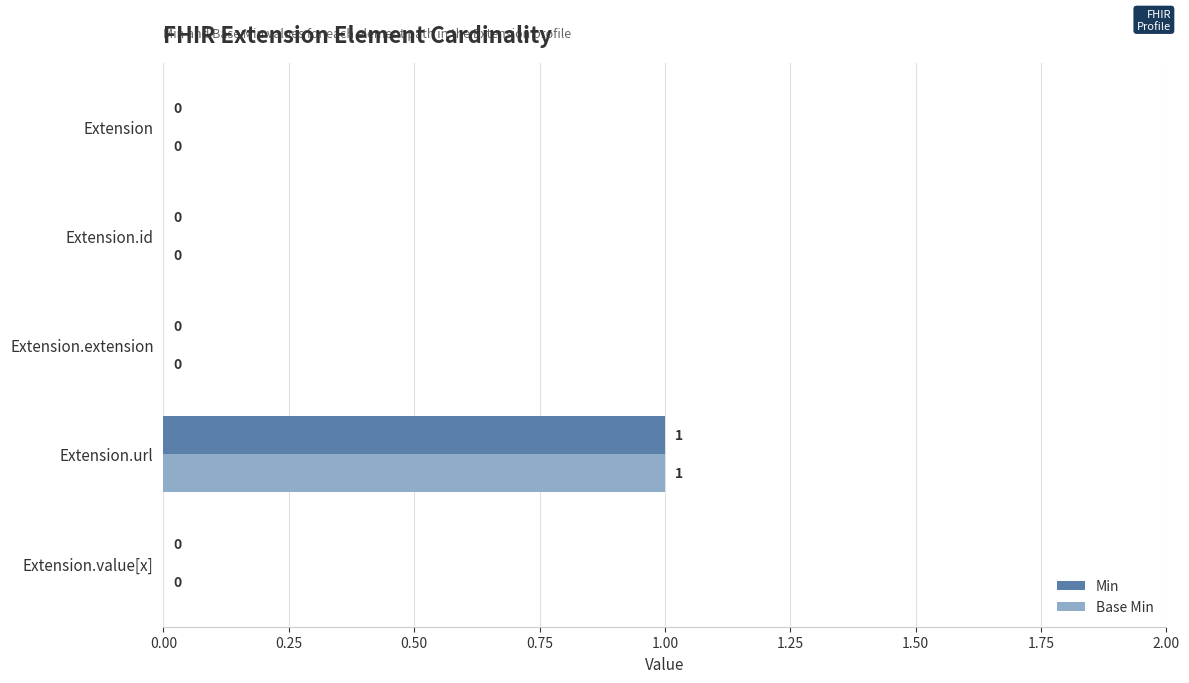

What is the sum of all Base Min values?

1